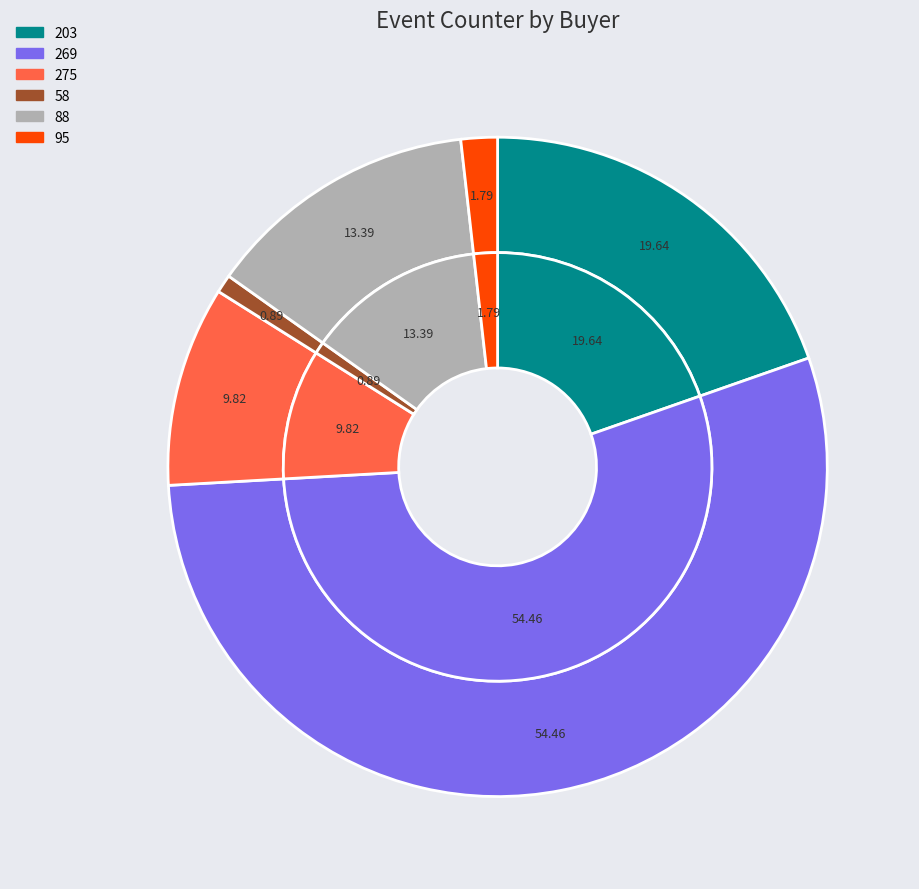

To the nearest percent, what portion does 58 represent?

1%